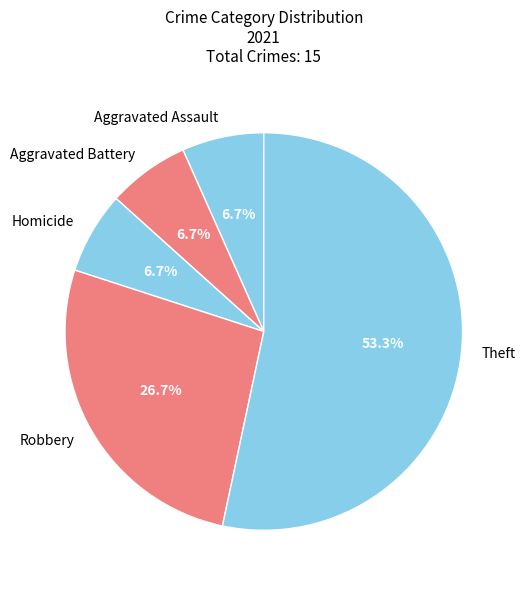

Approximately how many times larger is the value at Aggravated Assault compared to Homicide?

1.0